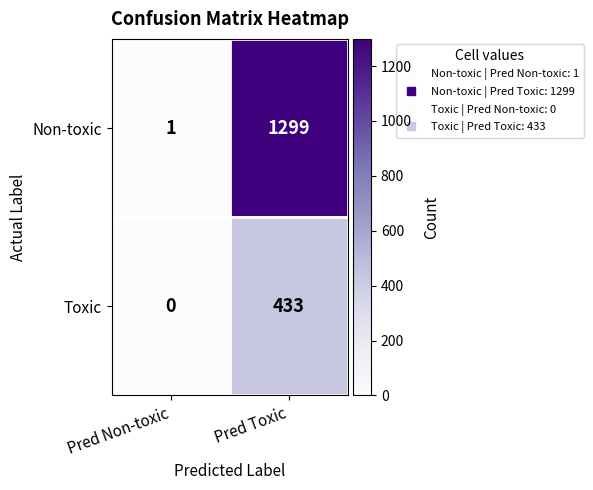

At which label is Non-toxic closest to 650?

Pred Non-toxic